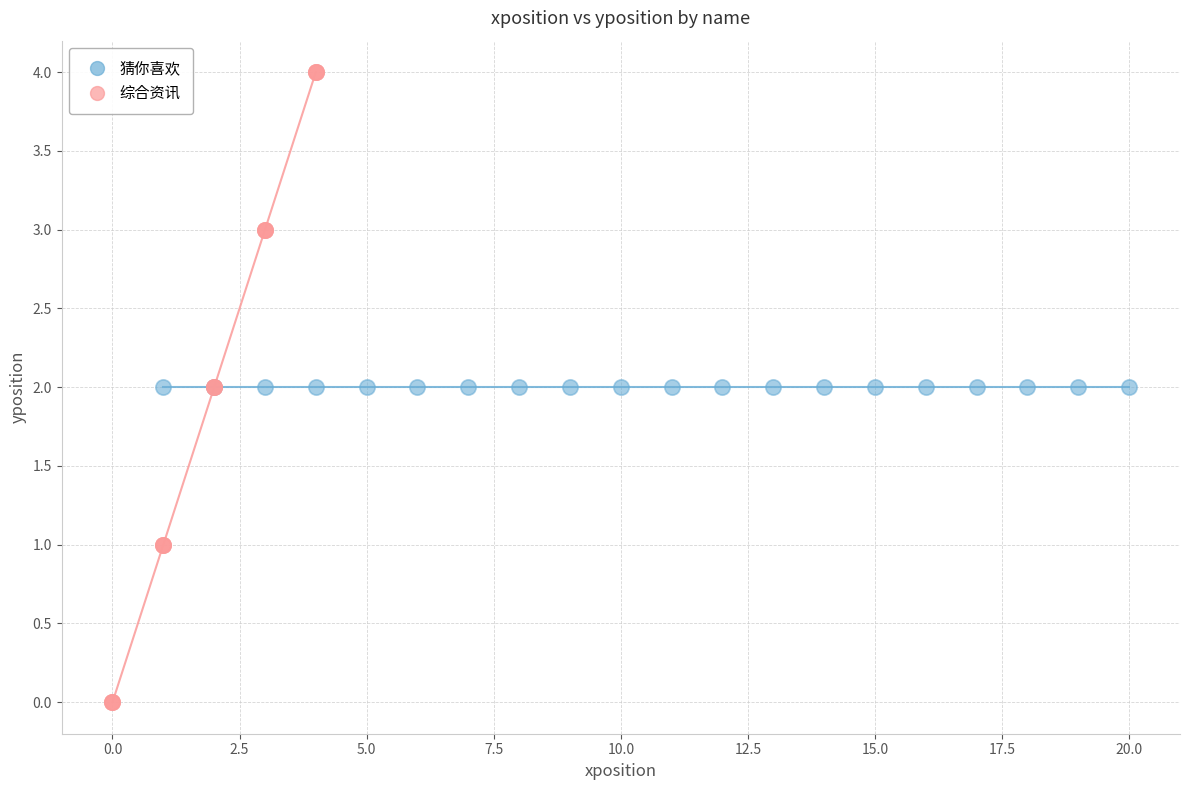

Which series contains the lowest Y value?

综合资讯